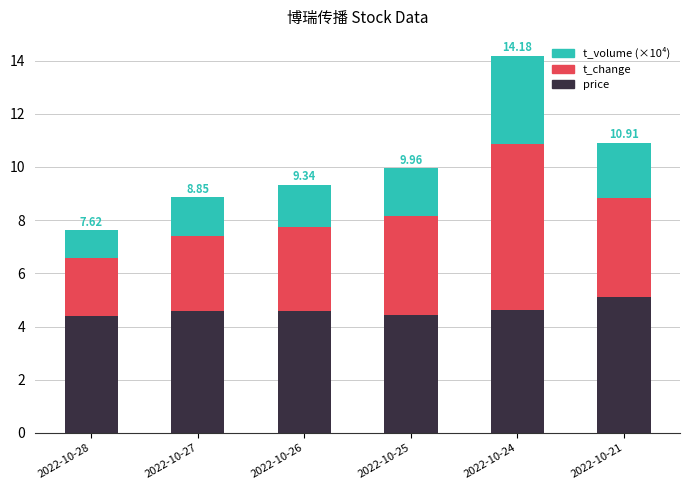

At which category is the sum across all series the highest?

2022-10-24